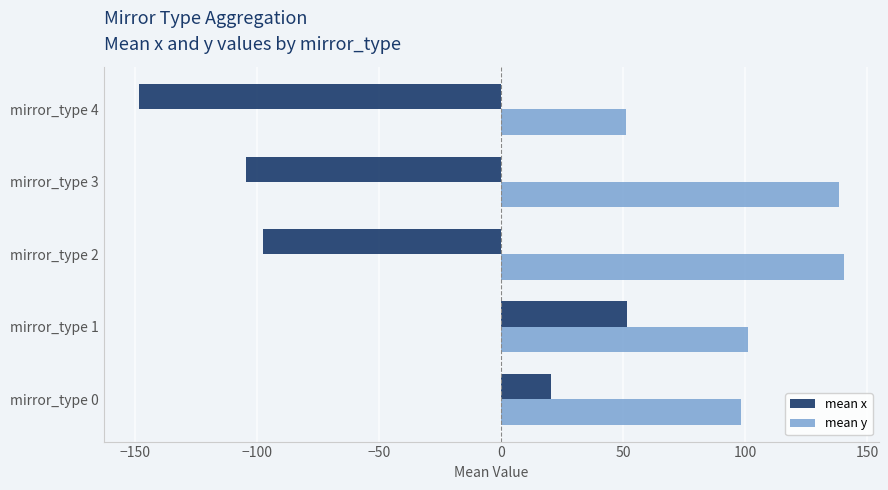

Which series has the largest range (max minus min)?

mean x